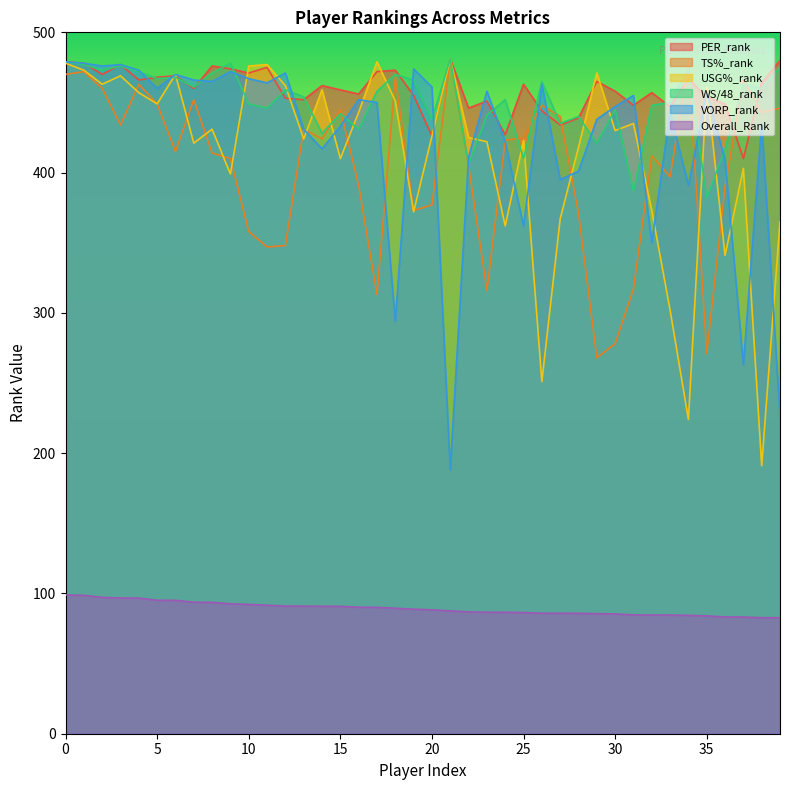

At which label is TS%_rank closest to 374?

19